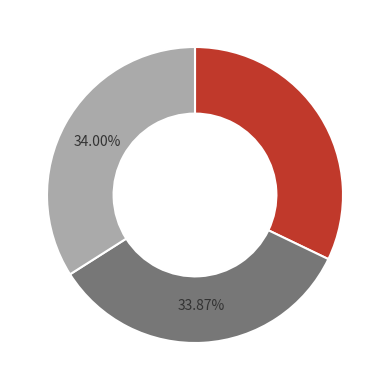

Is there any slice that represents more than half of the pie?

No